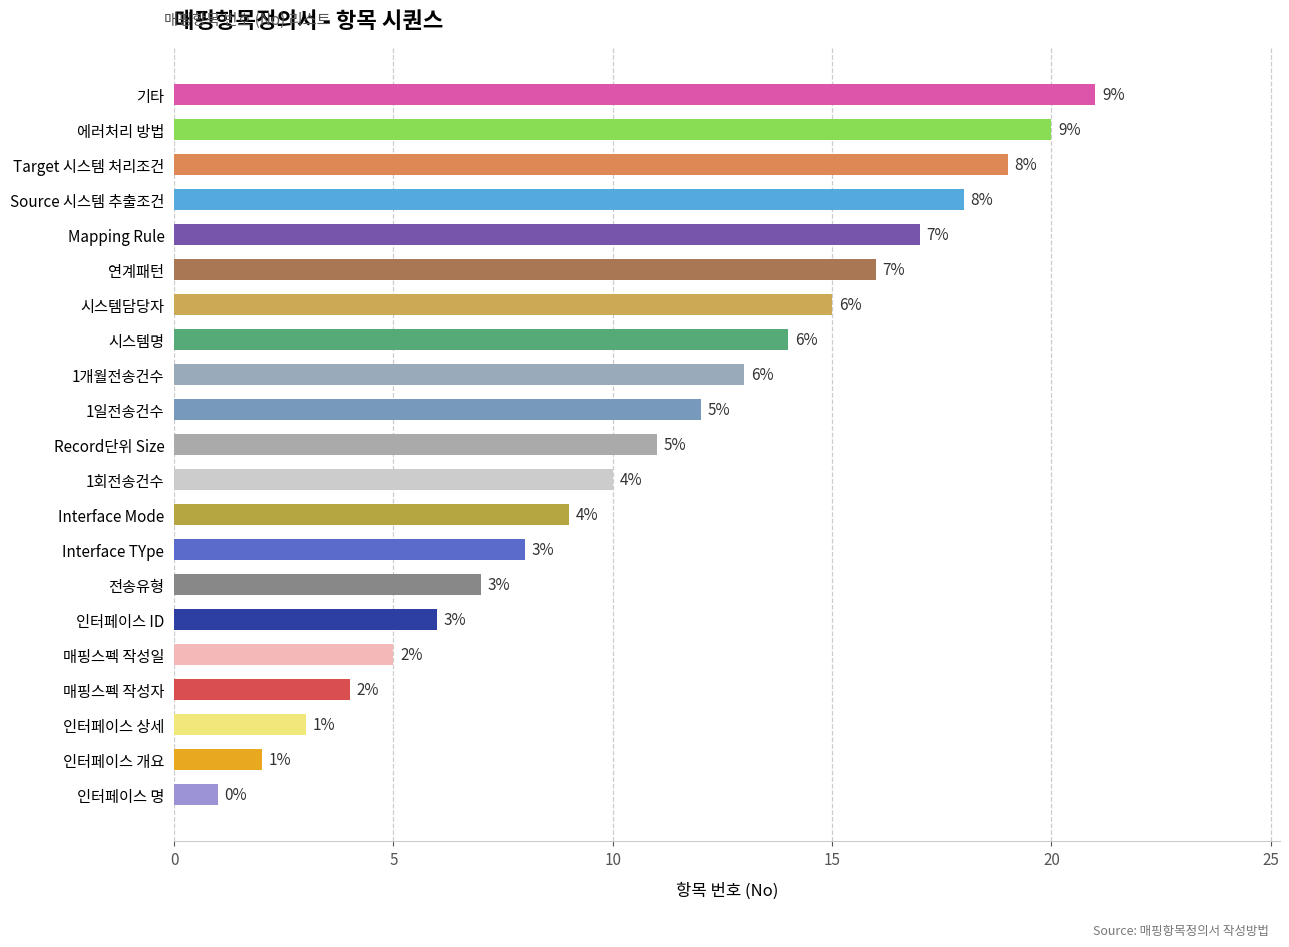

List the labels in order of value, smallest first.

인터페이스 명, 인터페이스 개요, 인터페이스 상세, 매핑스펙 작성자, 매핑스펙 작성일, 인터페이스 ID, 전송유형, Interface TYpe, Interface Mode, 1회전송건수, Record단위 Size, 1일전송건수, 1개월전송건수, 시스템명, 시스템담당자, 연계패턴, Mapping Rule, Source 시스템 추출조건, Target 시스템 처리조건, 에러처리 방법, 기타